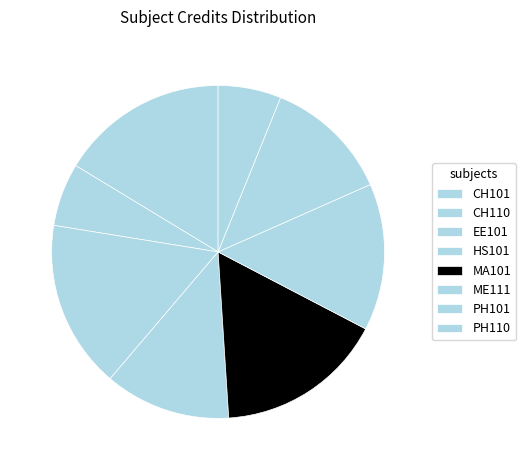

How many slices are in this pie chart?

8